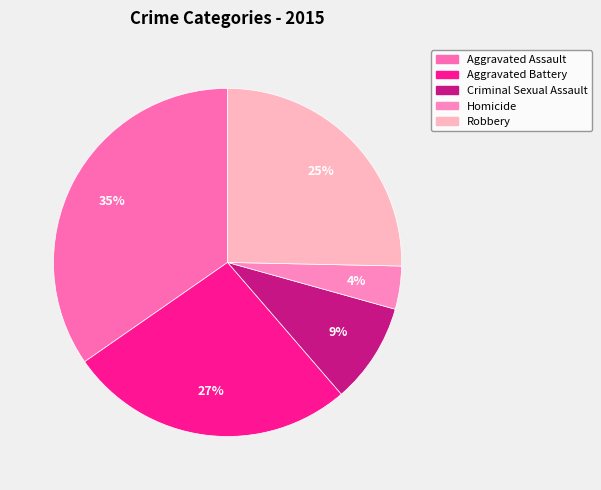

To the nearest percent, what is the average slice percentage?

20%